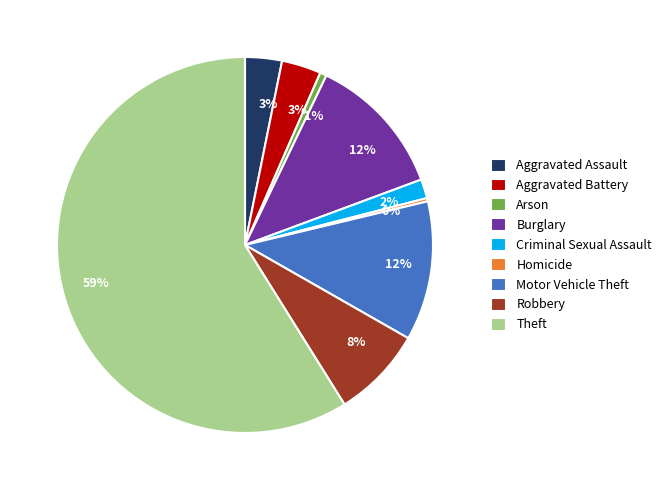

Which category has the biggest portion of the pie?

Theft